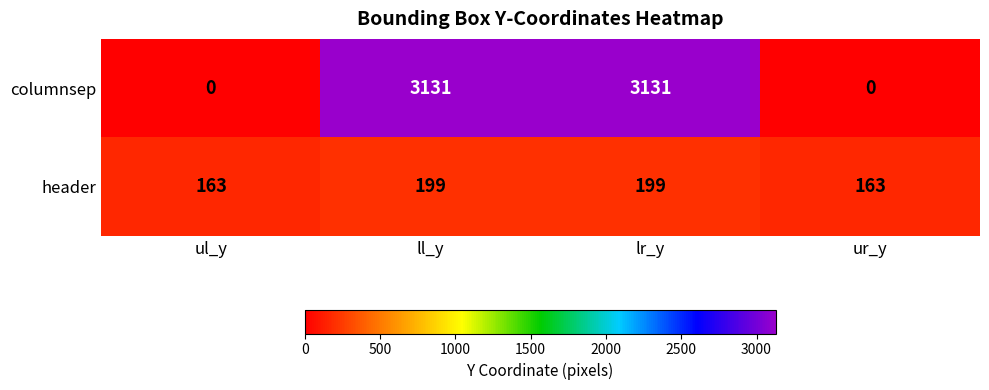

The value of header at ur_y is 276. True or false?

False